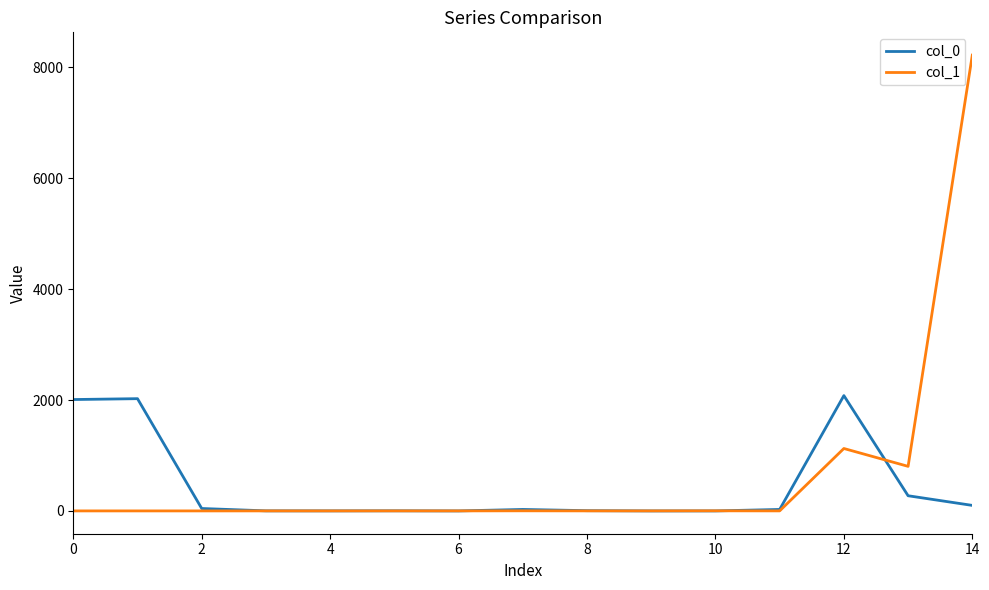

How many values in the col_0 series are below 27?

7